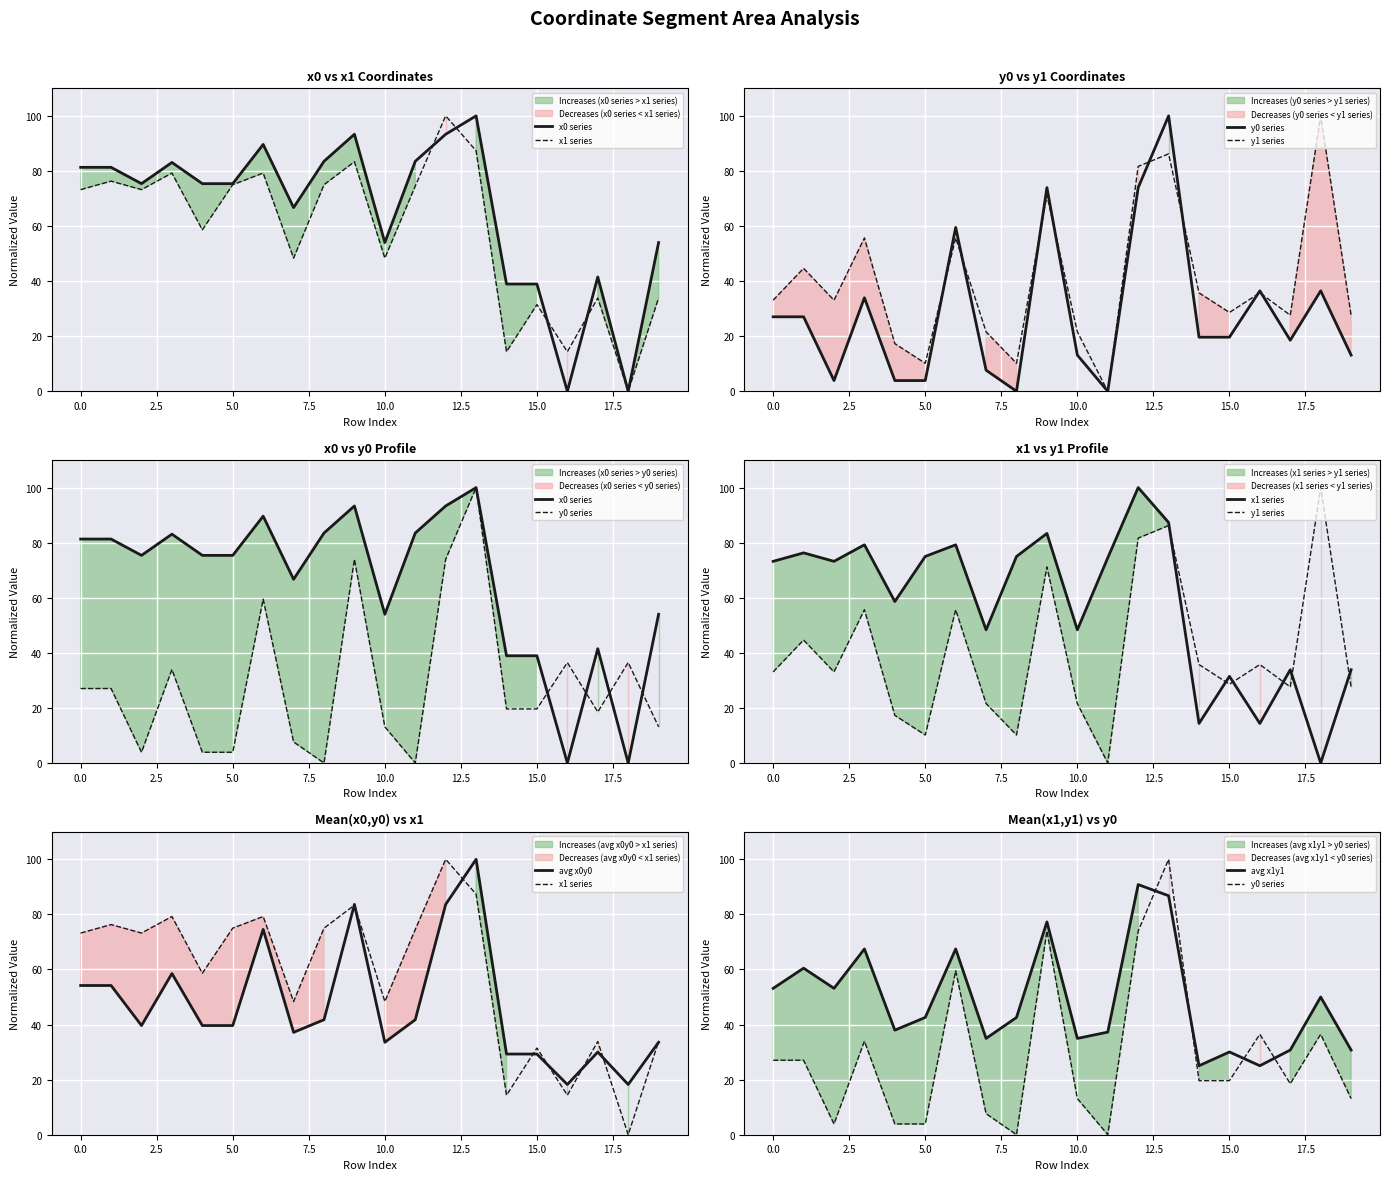

True or false: avg x0y0 has a value of 58.2 at 15.0.

False